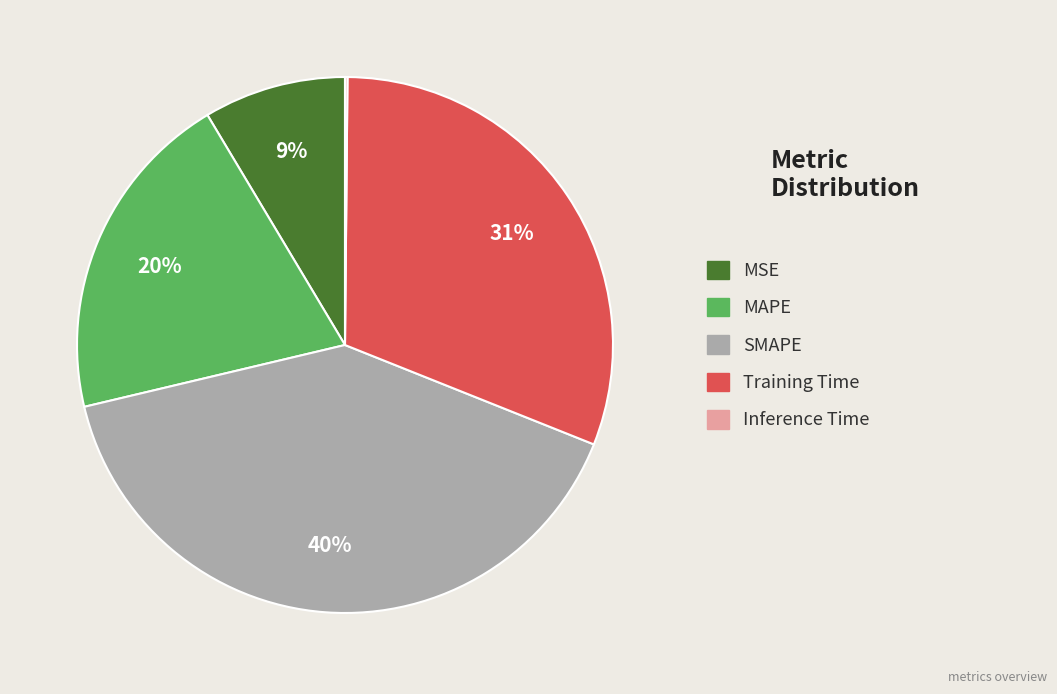

What is the largest slice in the pie chart?

SMAPE